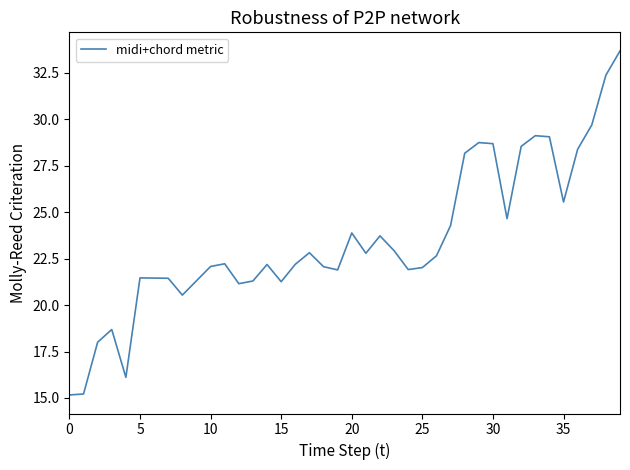

What is the minimum value shown in the chart?

15.2